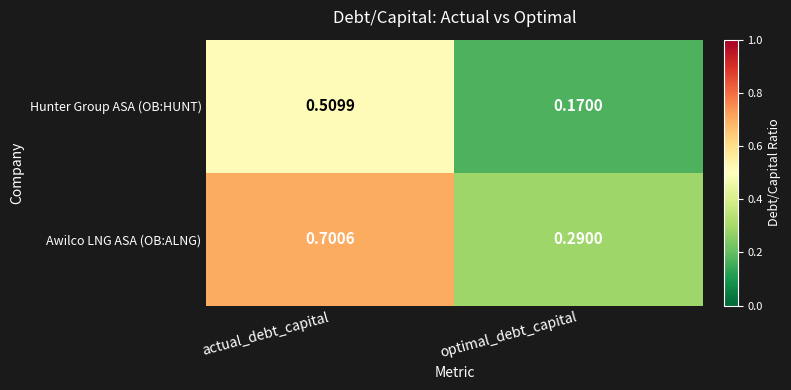

Rank the series by their maximum value, from highest to lowest.

Awilco LNG ASA (OB:ALNG), Hunter Group ASA (OB:HUNT)